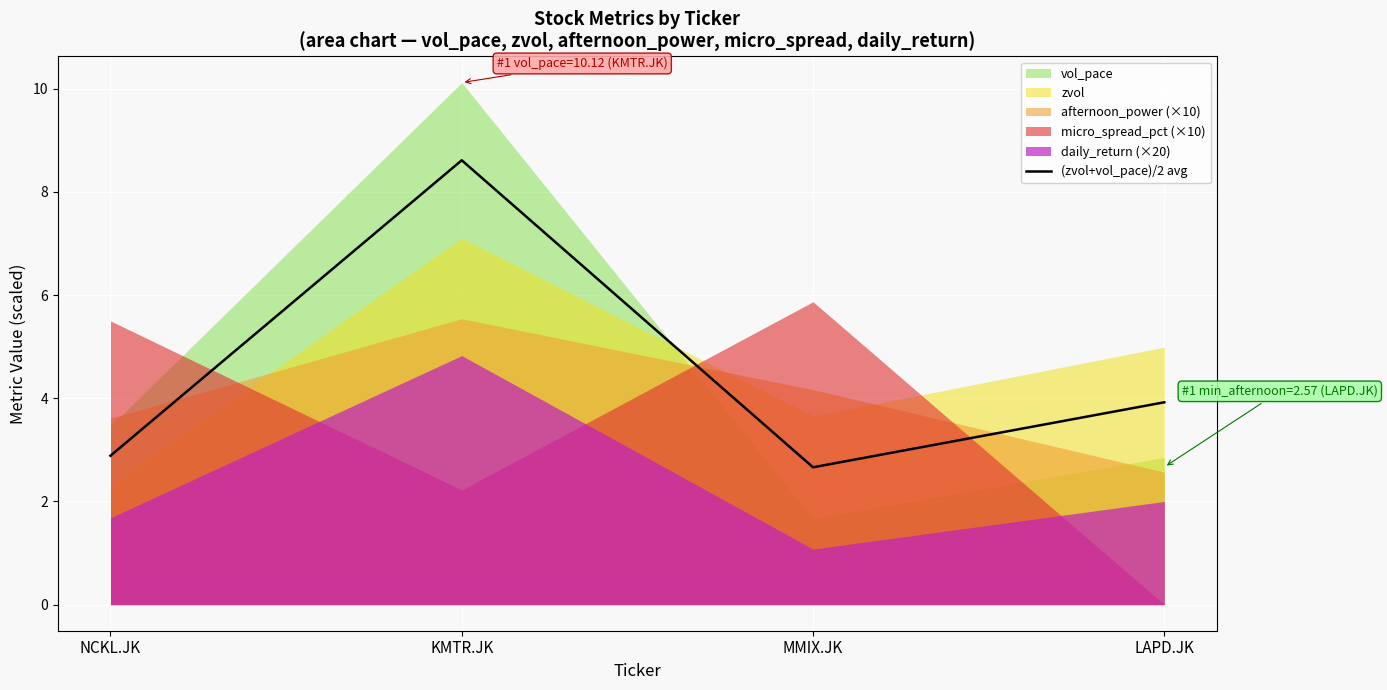

Rank the categories by value from lowest to highest.

MMIX.JK, NCKL.JK, LAPD.JK, KMTR.JK